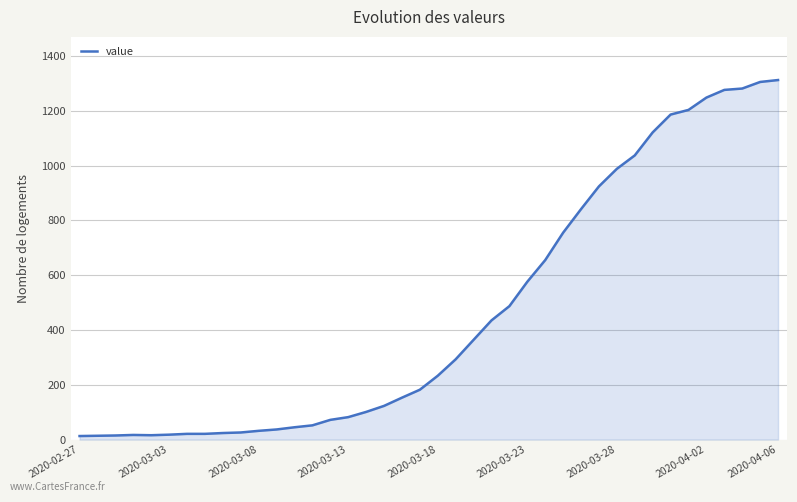

What is the difference between the maximum and minimum values?

1299